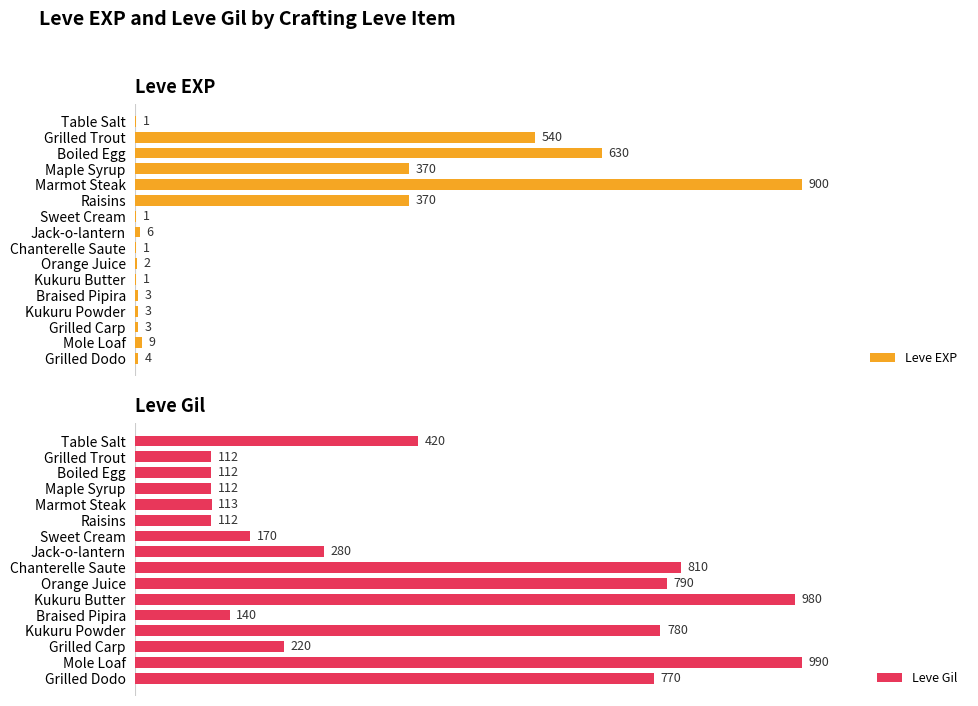

How many groups of bars are there?

16